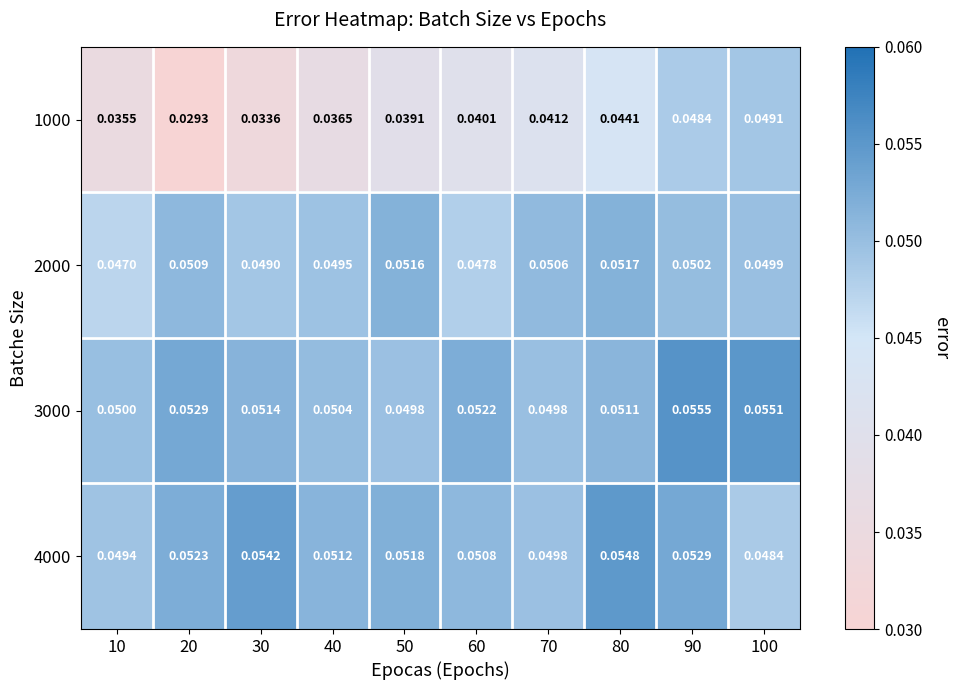

At how many categories does at least one series exceed 0?

10